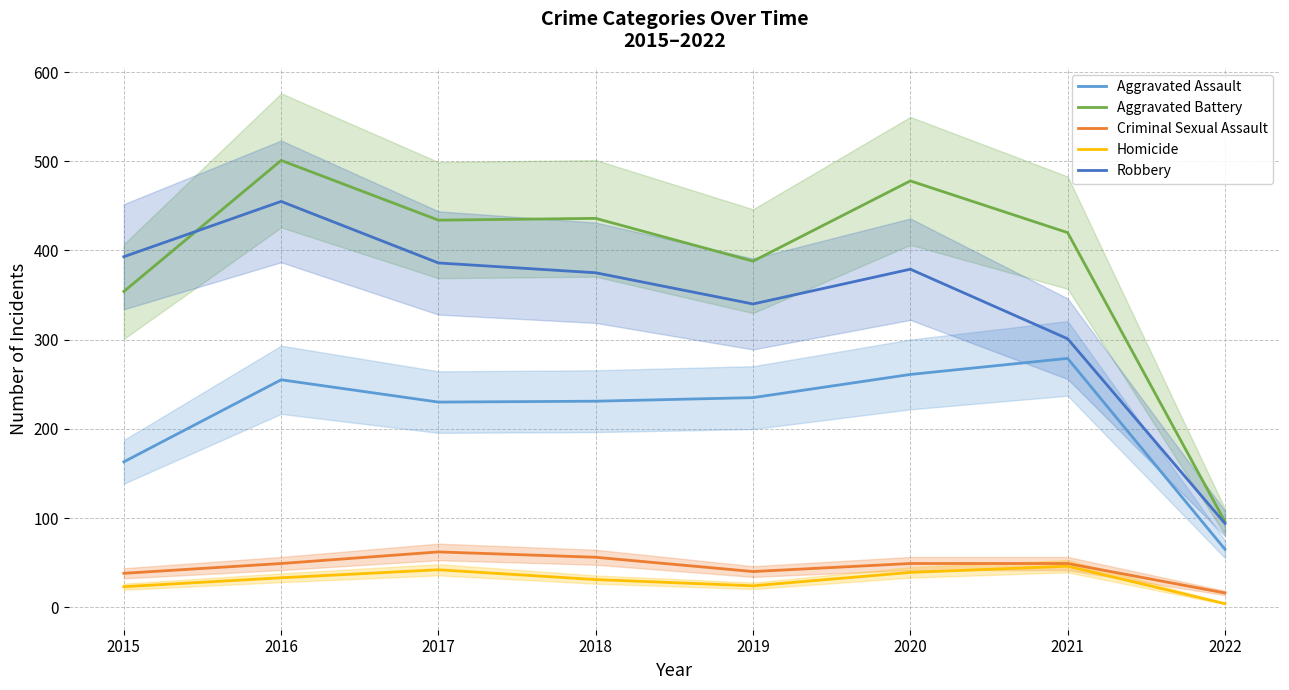

True or false: Homicide has a value of 46 at 2021.

True